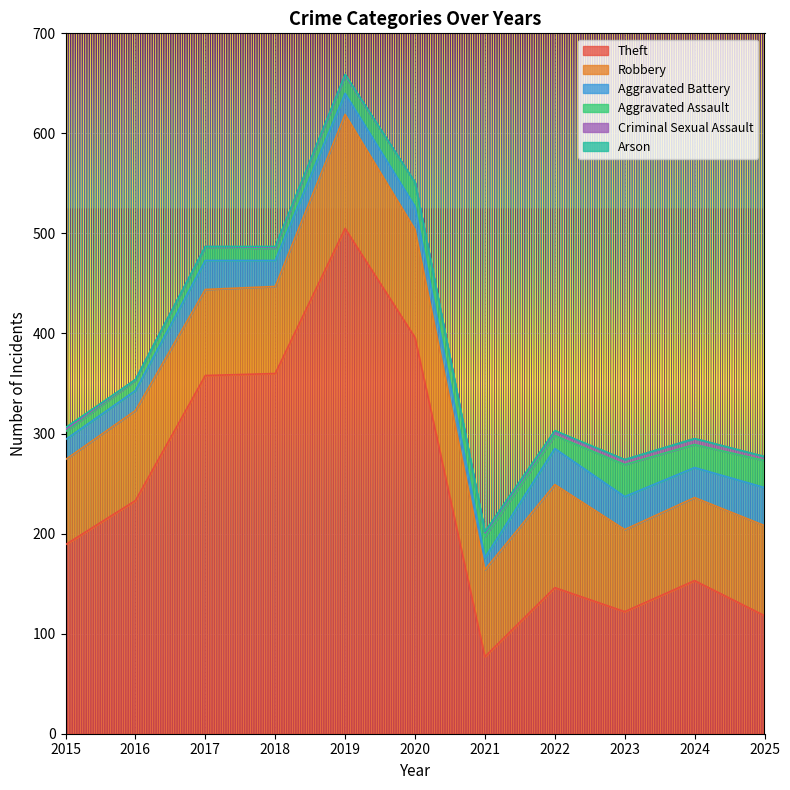

How many data points in Robbery are above 87?

5